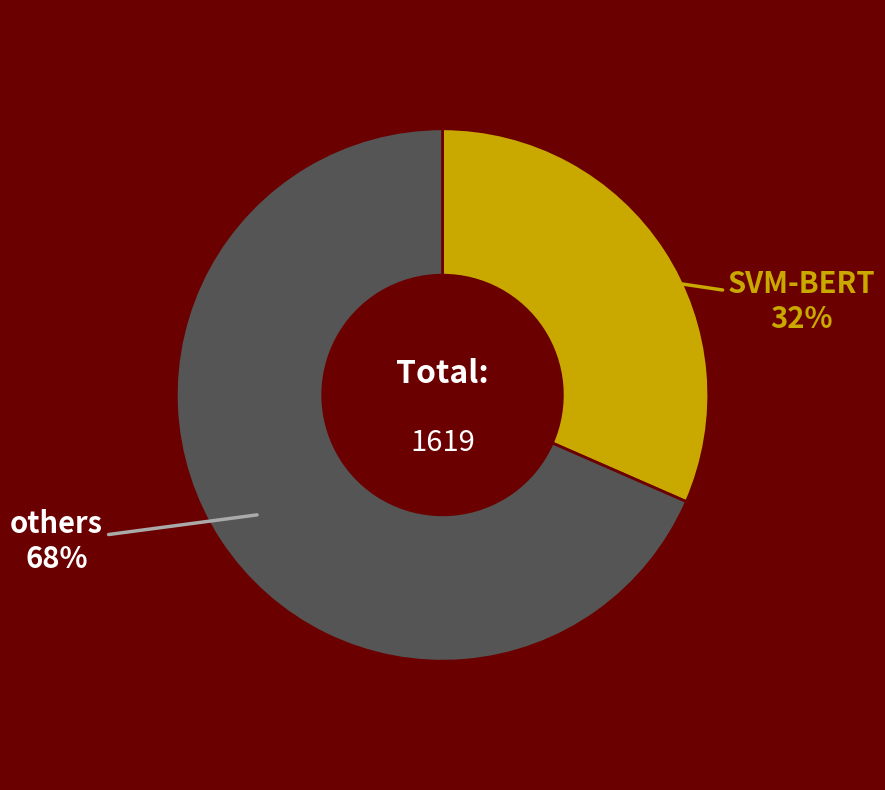

To the nearest percent, what is the average slice percentage?

50%